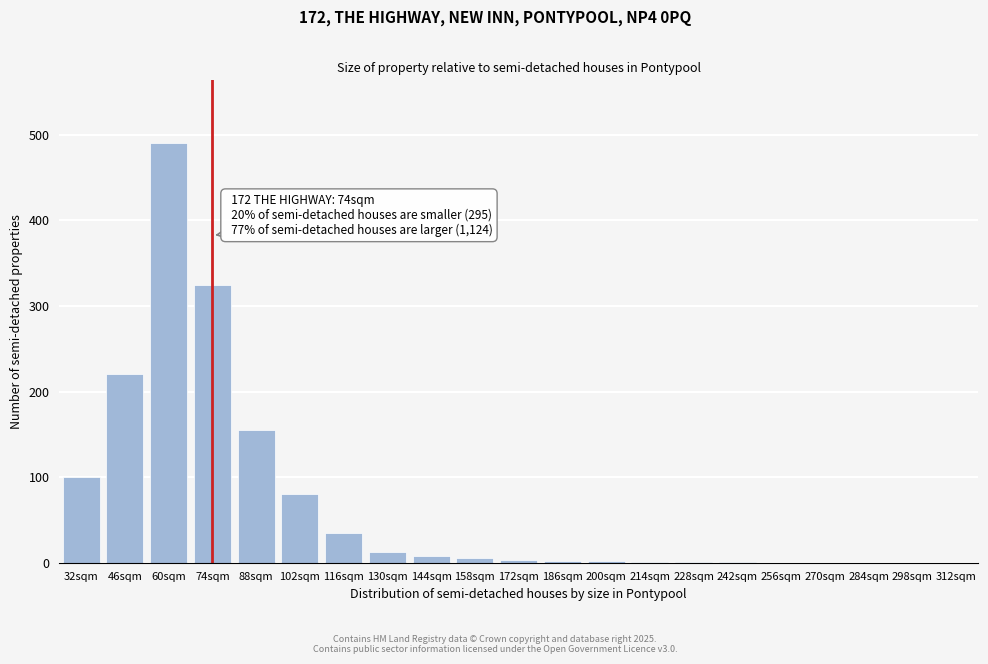

The chart shows a value of 382 at 46sqm. True or false?

False